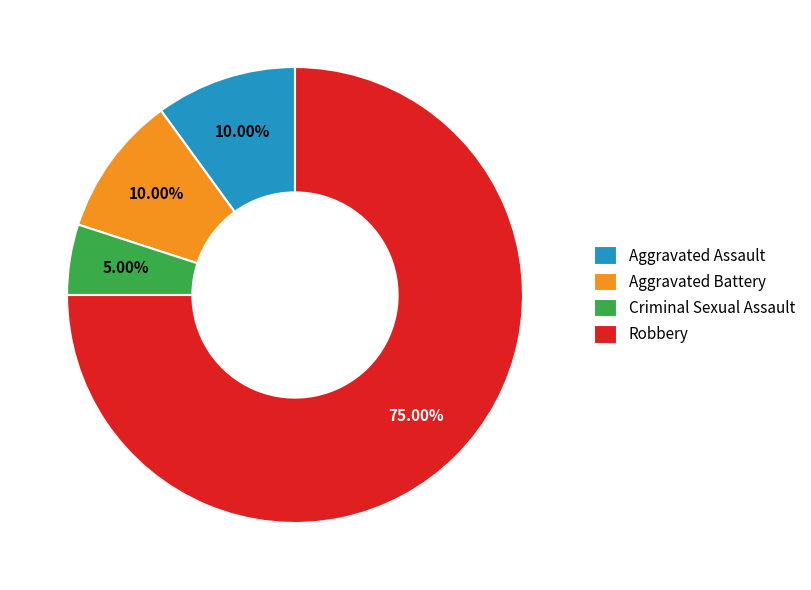

Which slice represents more than half of the pie?

Robbery